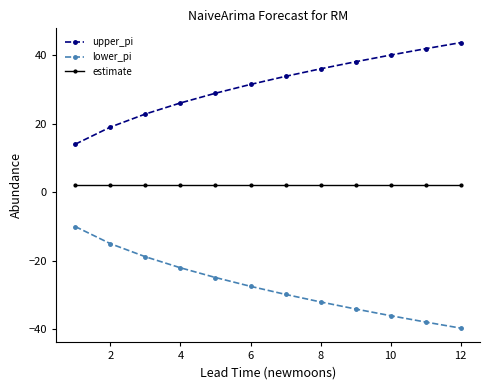

How many lines are shown in the chart?

3